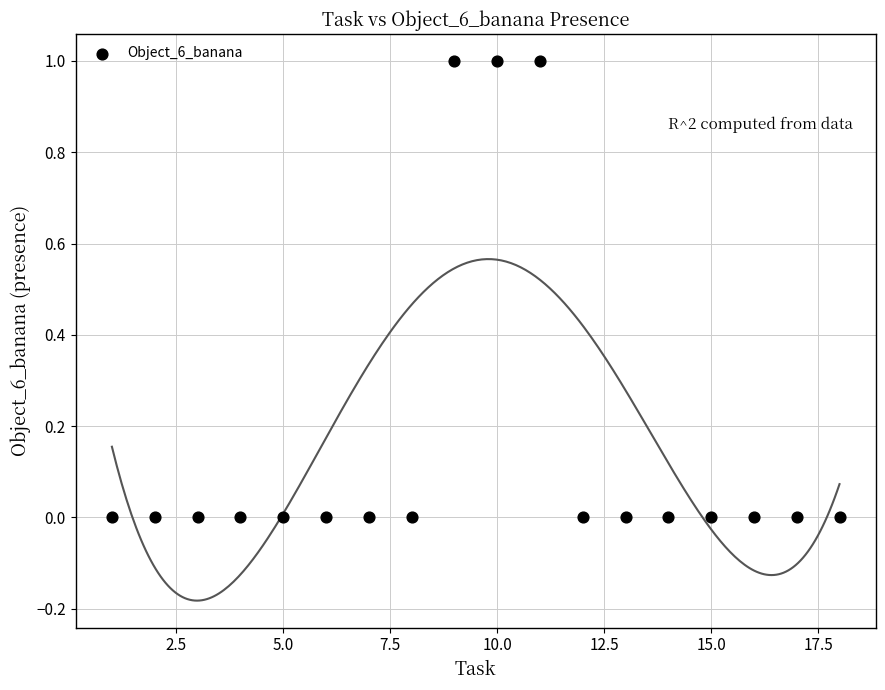

What is the range of X values (max minus min)?

17